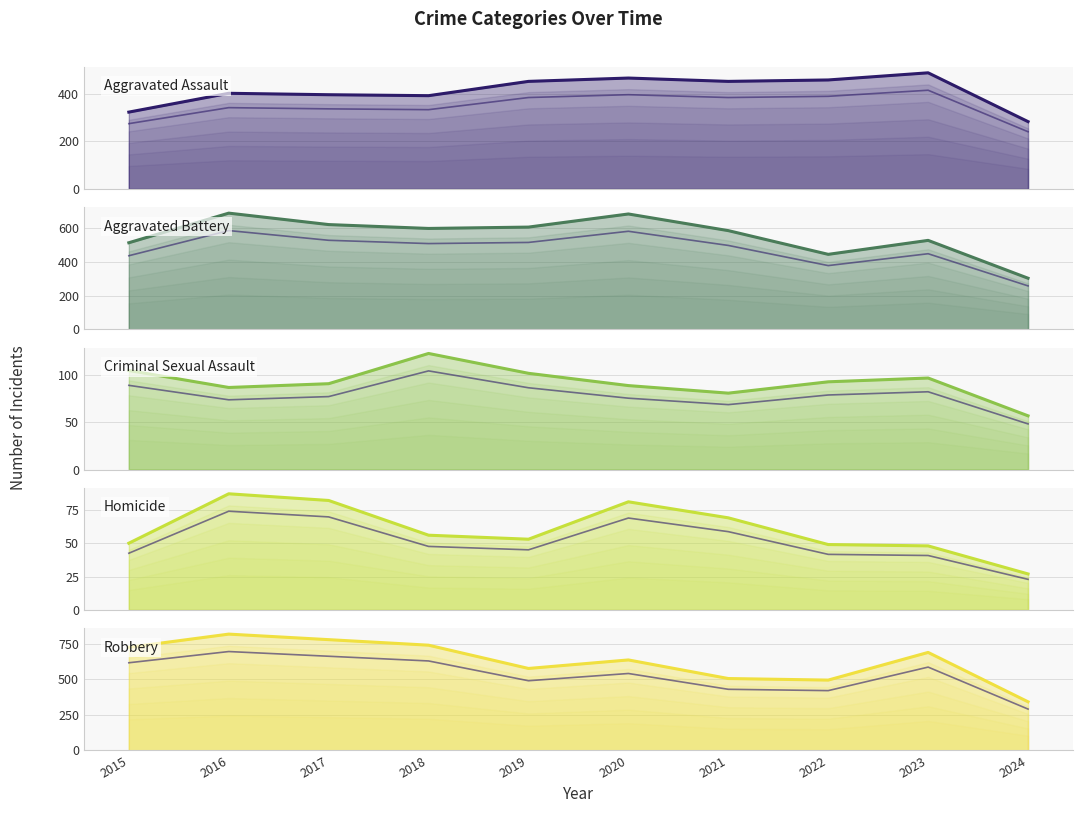

True or false: Aggravated Assault has more than 2 interior local peaks.

True